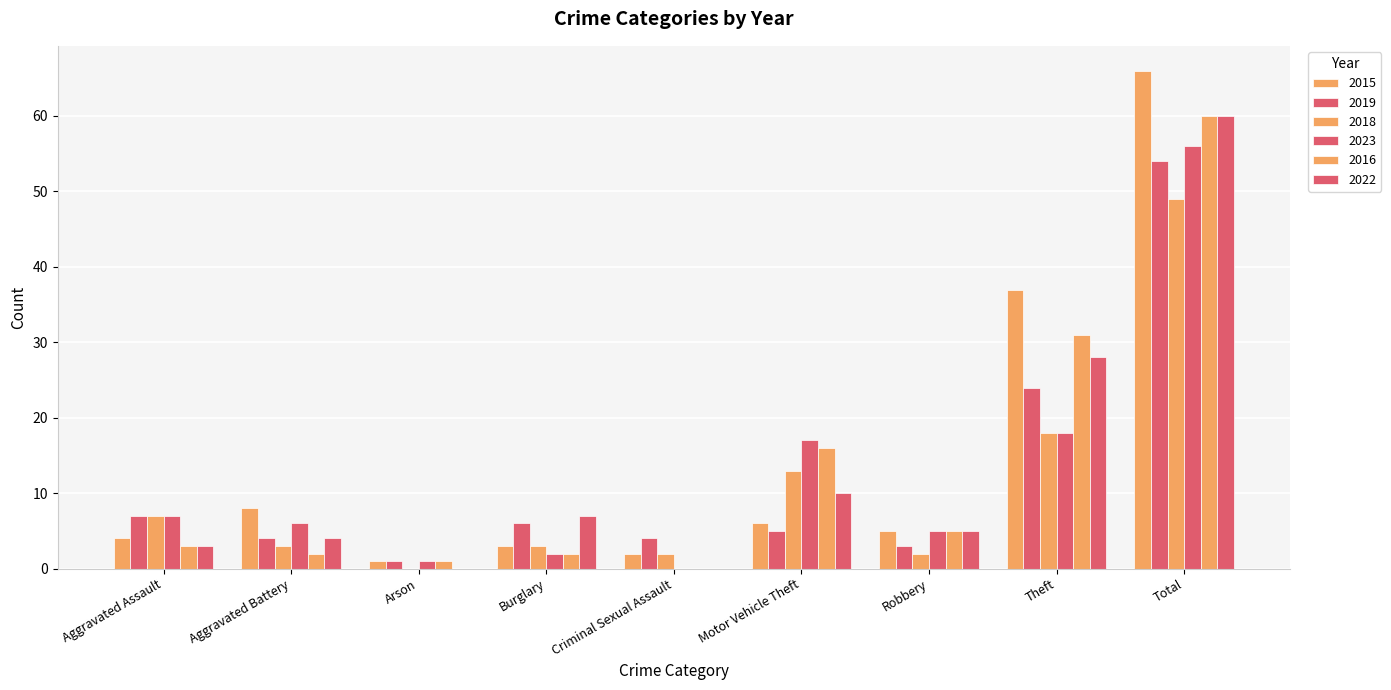

Between Criminal Sexual Assault and Theft, which series saw the biggest shift?

2015